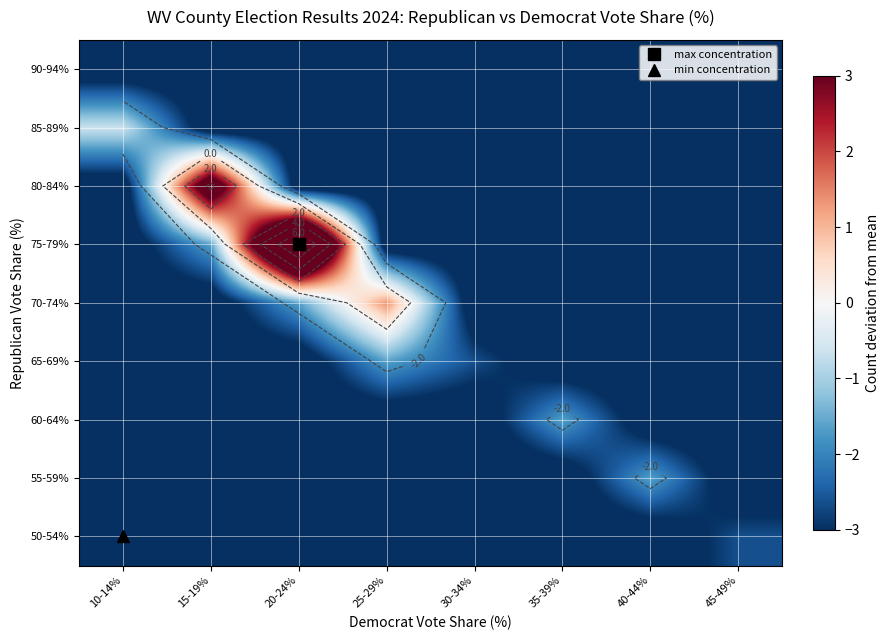

The 55-59% series shows -2.2 at 45-49%. True or false?

False